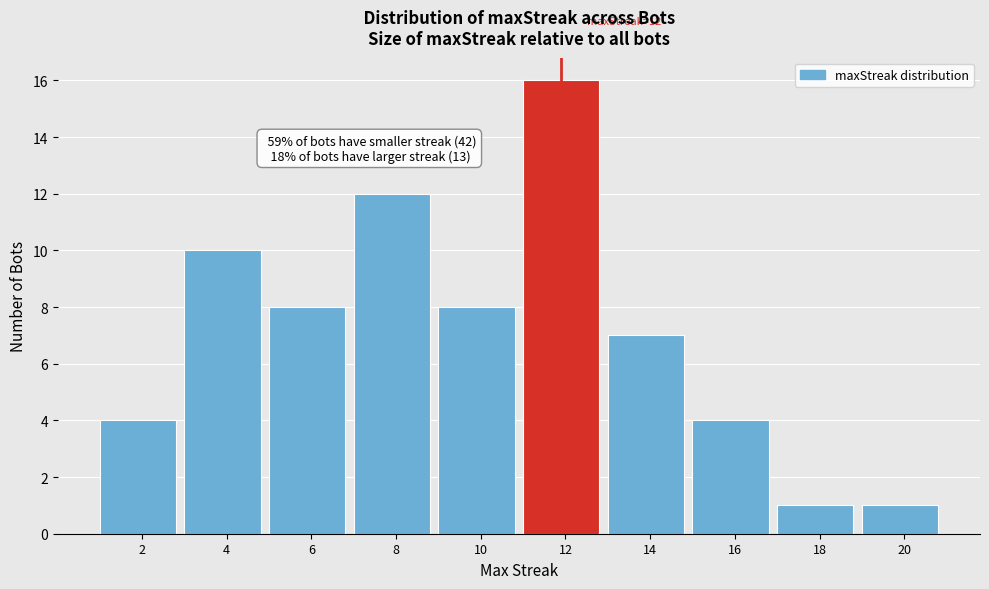

Reading right to left, extract all data points from this chart.

1	1	4	7	16	8	12	8	10	4